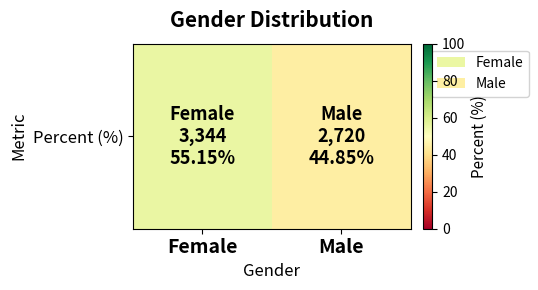

What is the change in value from Female to Male?

-10.3